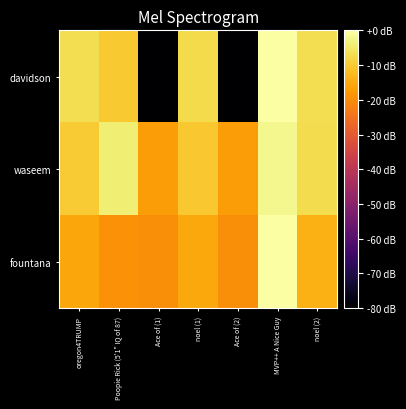

At Poopie Rick (5'1" IQ of 87), list the series in order from largest to smallest.

waseem, davidson, fountana